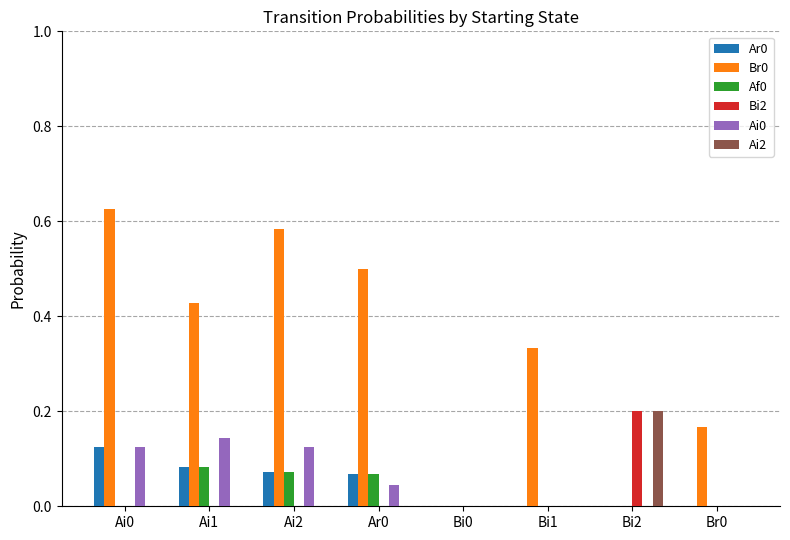

Is it true that Bi2 equals 0.1 at Bi0?

False